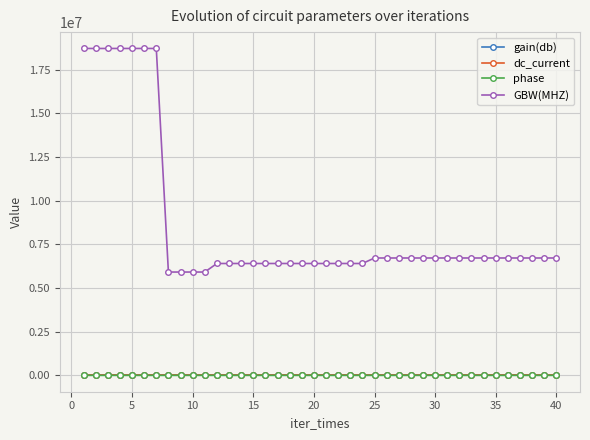

Which series has the widest spread of values?

GBW(MHZ)